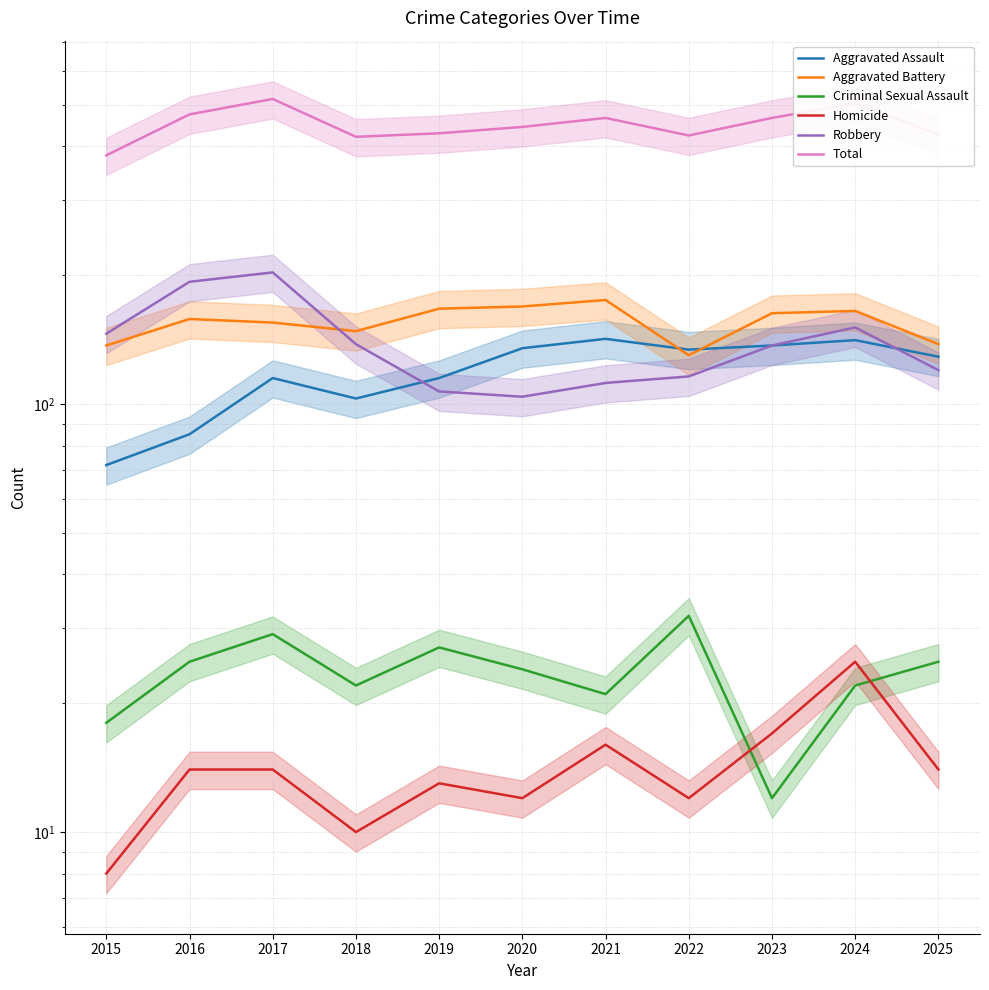

Where is the first local minimum for Homicide?

2018